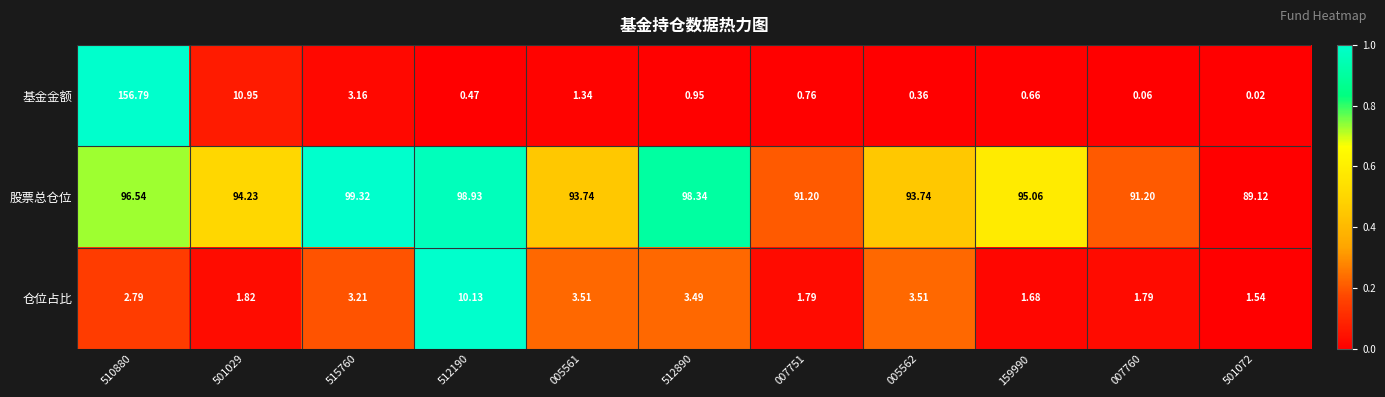

Which series has the widest spread of values?

基金金额